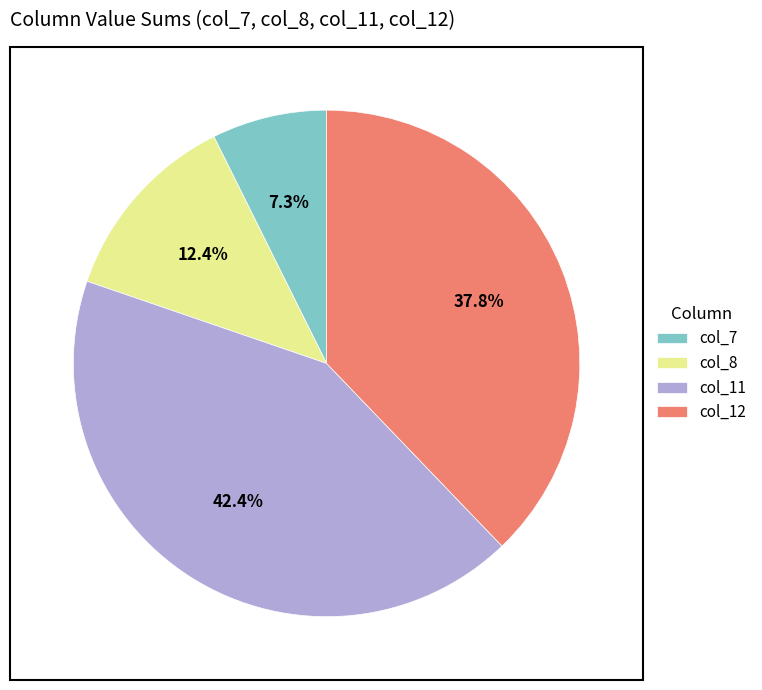

Which has a higher value, col_8 or col_7?

col_8